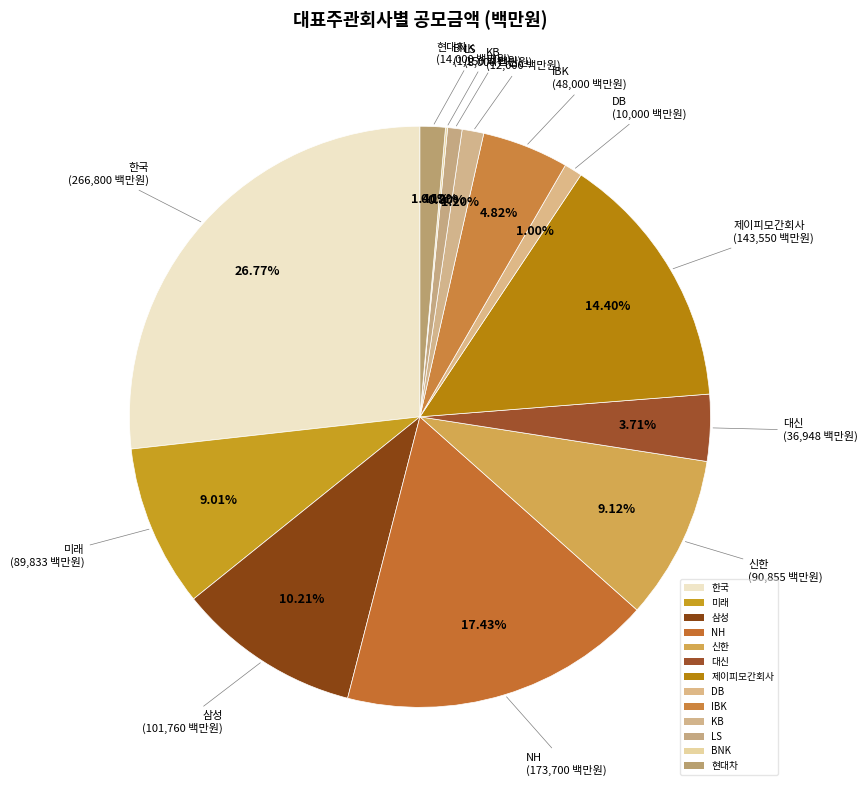

What is the largest slice in the pie chart?

한국